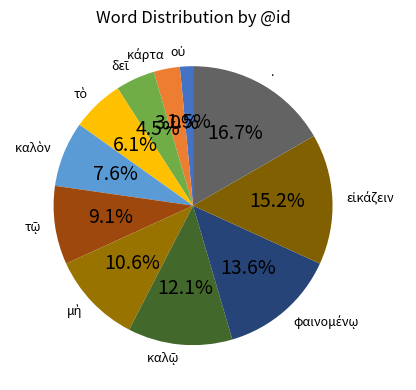

To the nearest percent, what is the difference between the largest and smallest slice percentages?

15%